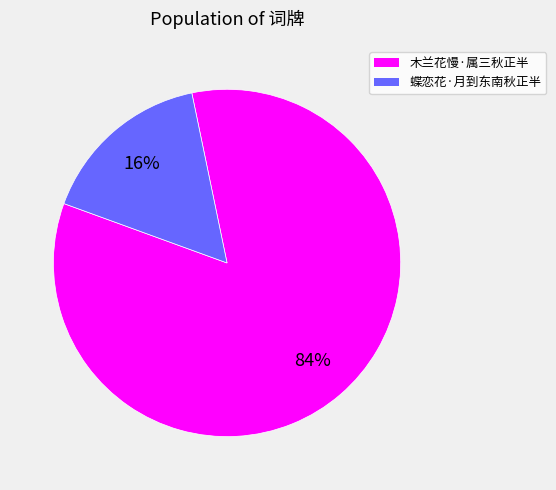

What percentage is the 木兰花慢·属三秋正半 slice, to the nearest percent?

84%